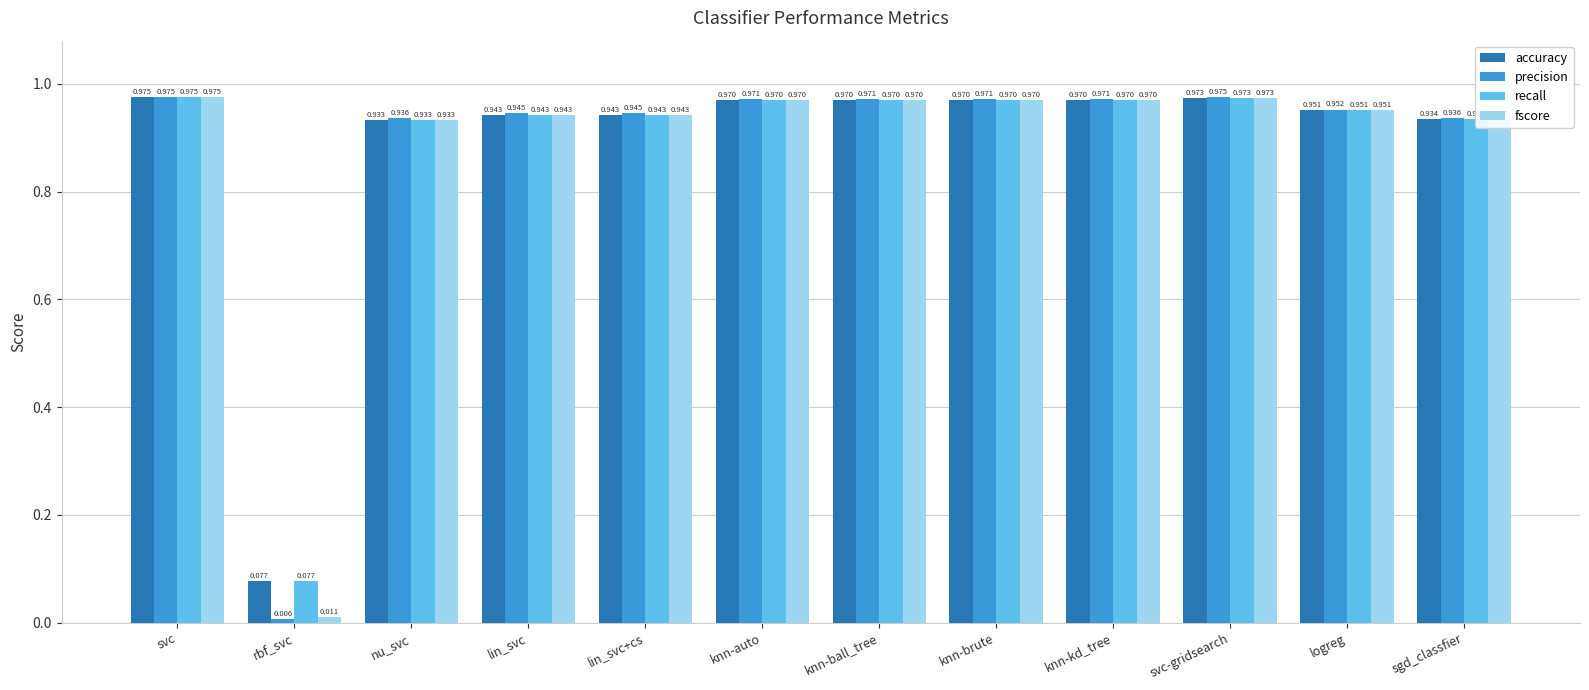

Which series has the widest spread of values?

precision